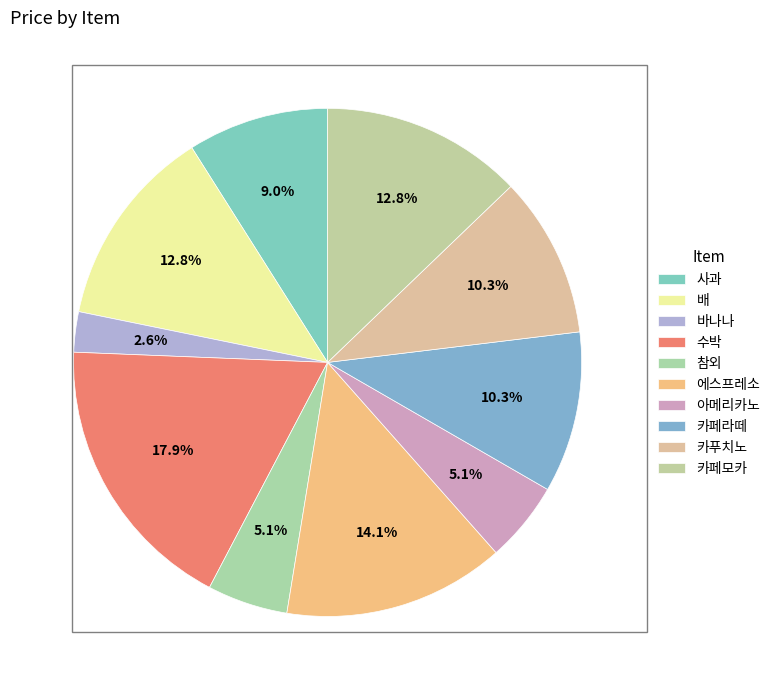

Which category has the biggest portion of the pie?

수박